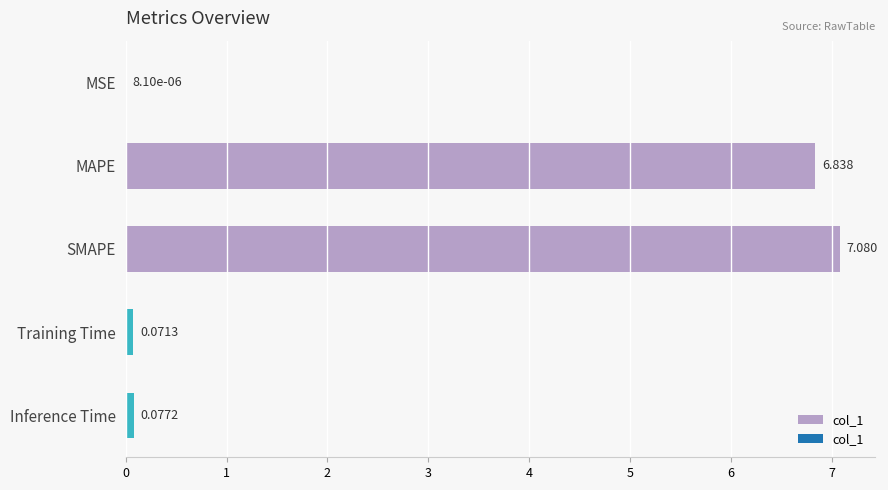

Where is the data nearest to the value 3?

Inference Time